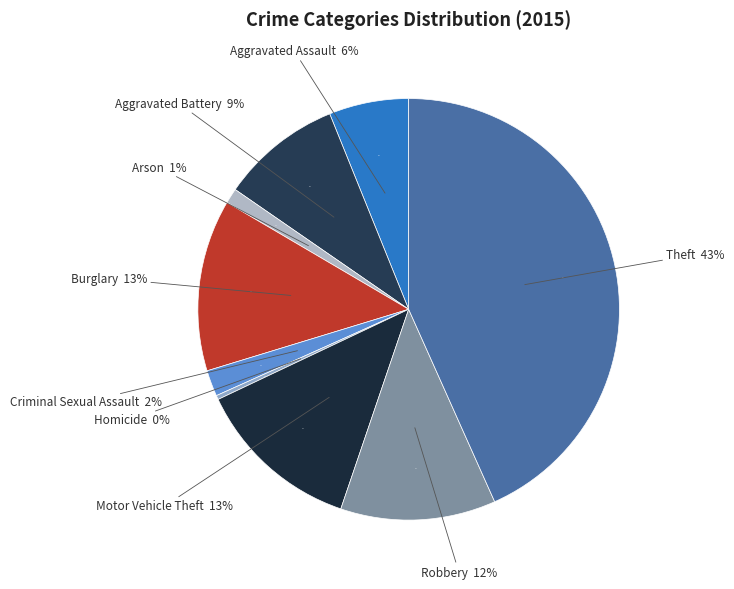

To the nearest percent, what is the combined percentage of Theft and Robbery?

55%